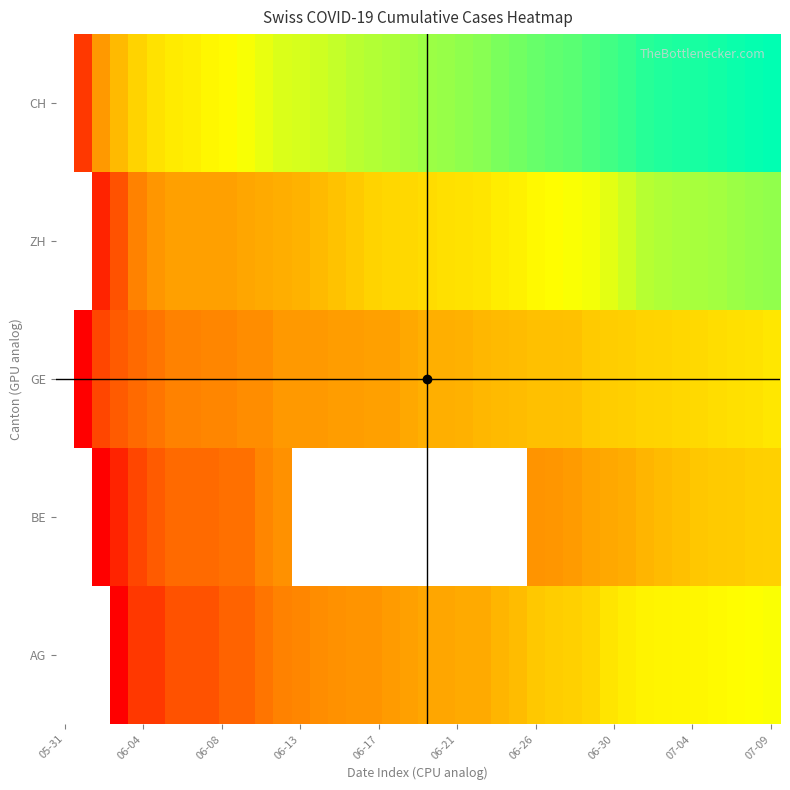

At which category is the sum across all series the highest?

07-09